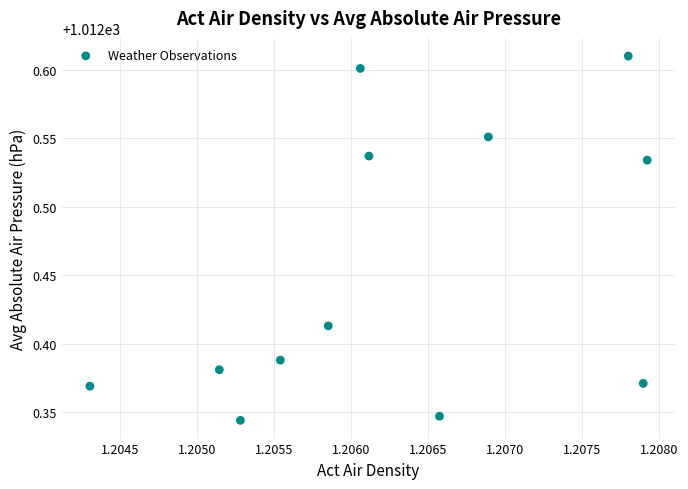

What is the range of Y values (max minus min)?

0.3